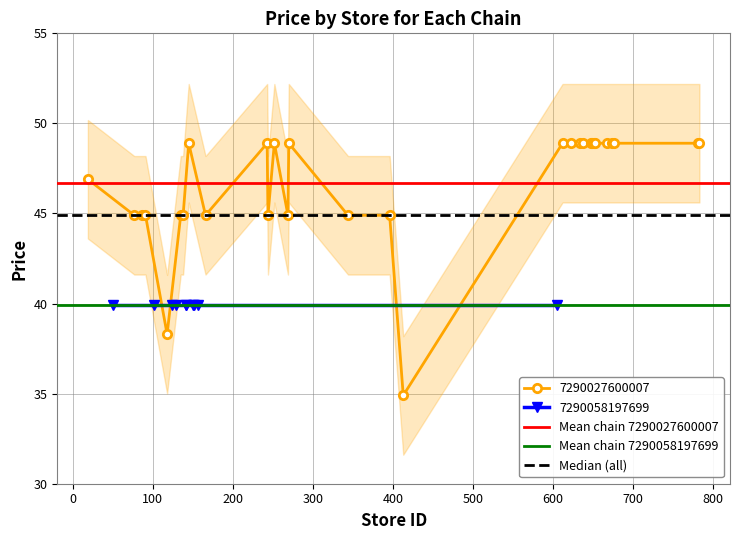

What is the maximum value for Median (all)?

44.9